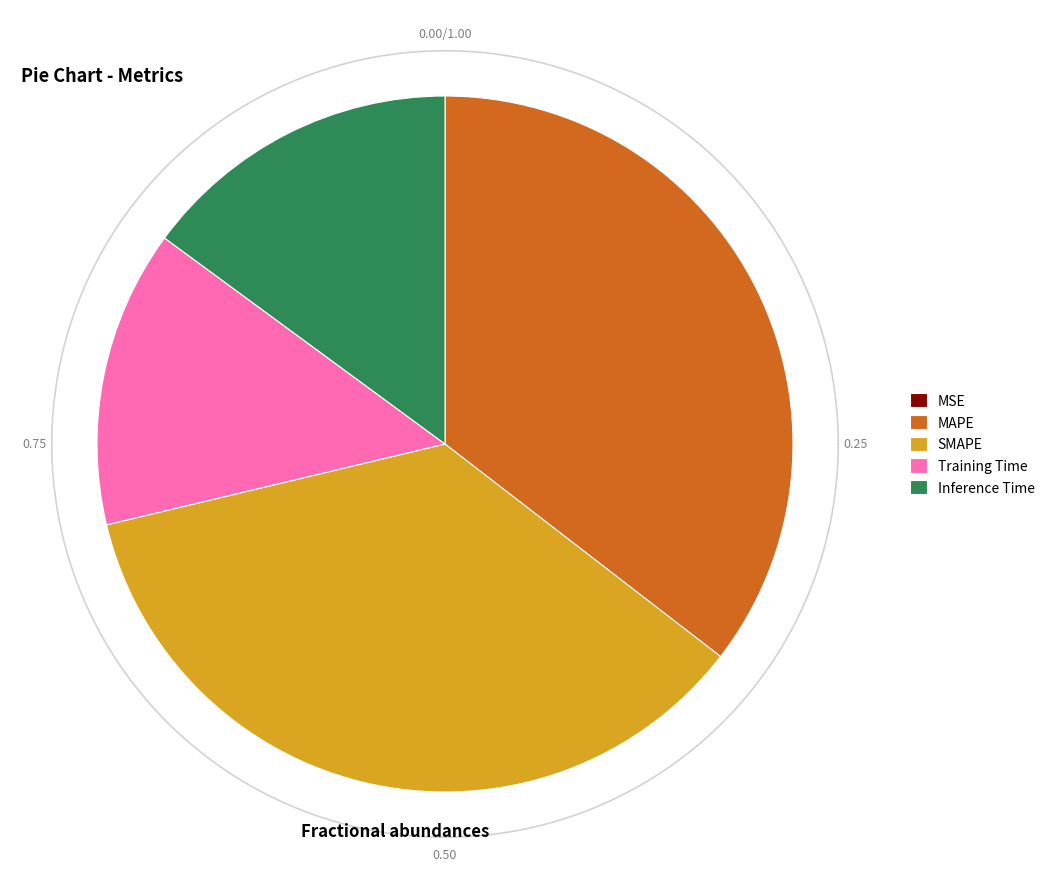

To the nearest percent, what portion does Training Time represent?

14%